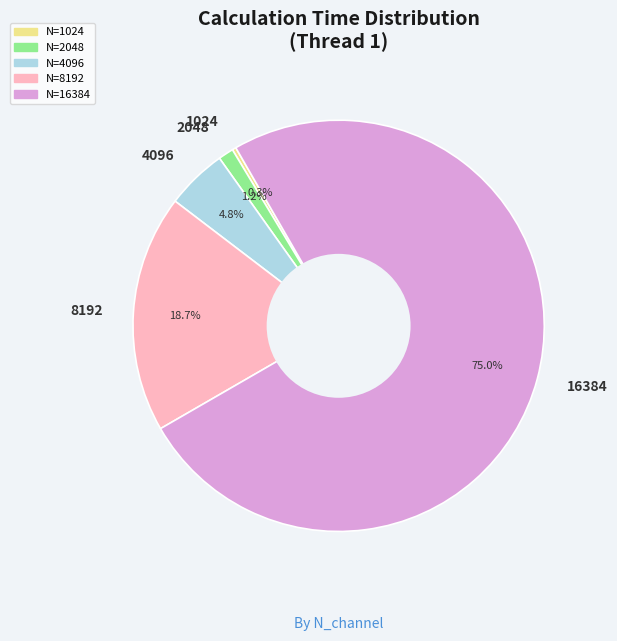

What is the total percentage of 16384 and 1024?

75.3%